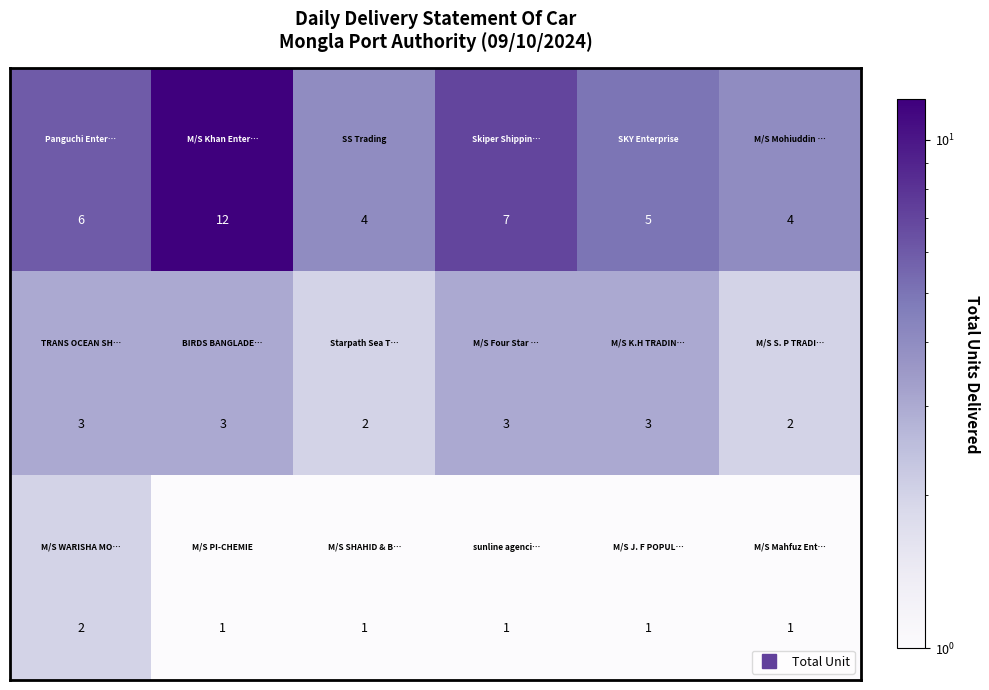

How many categories are shown in the chart?

6